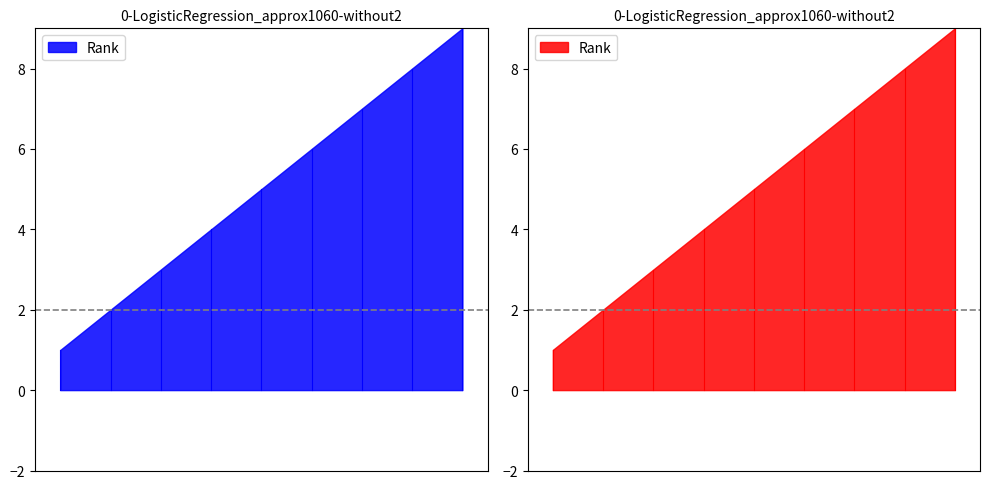

What is the value of the 3rd point from the left?

3